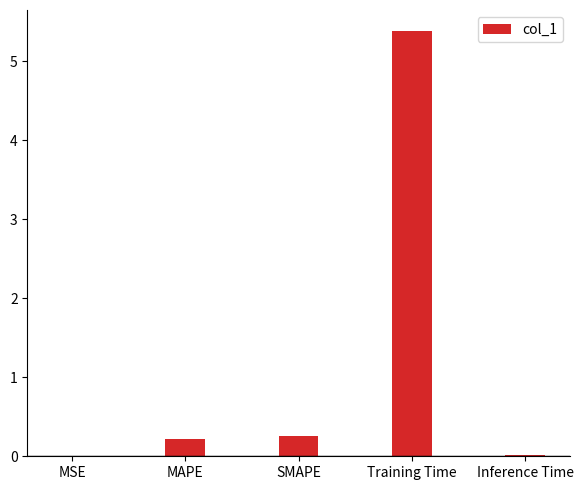

What is the maximum value shown in the chart?

5.4